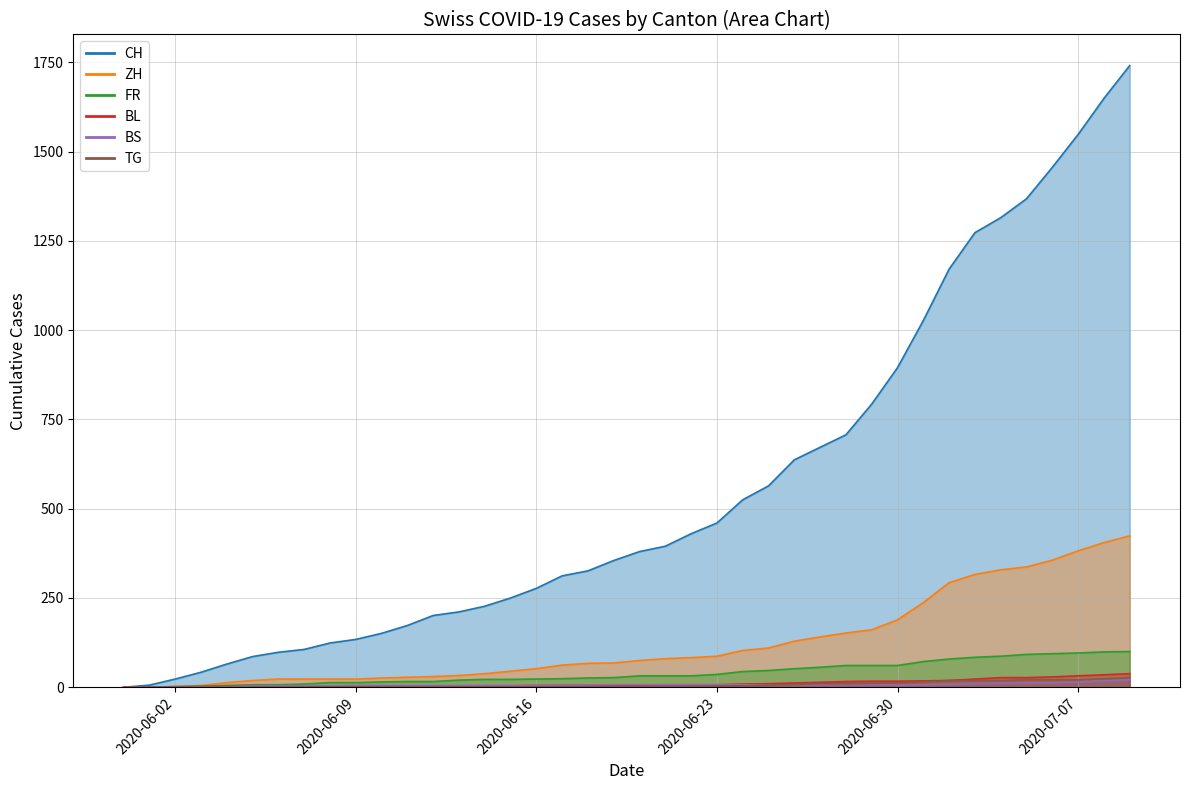

What are all the series names shown in the legend?

CH, ZH, FR, BL, BS, TG